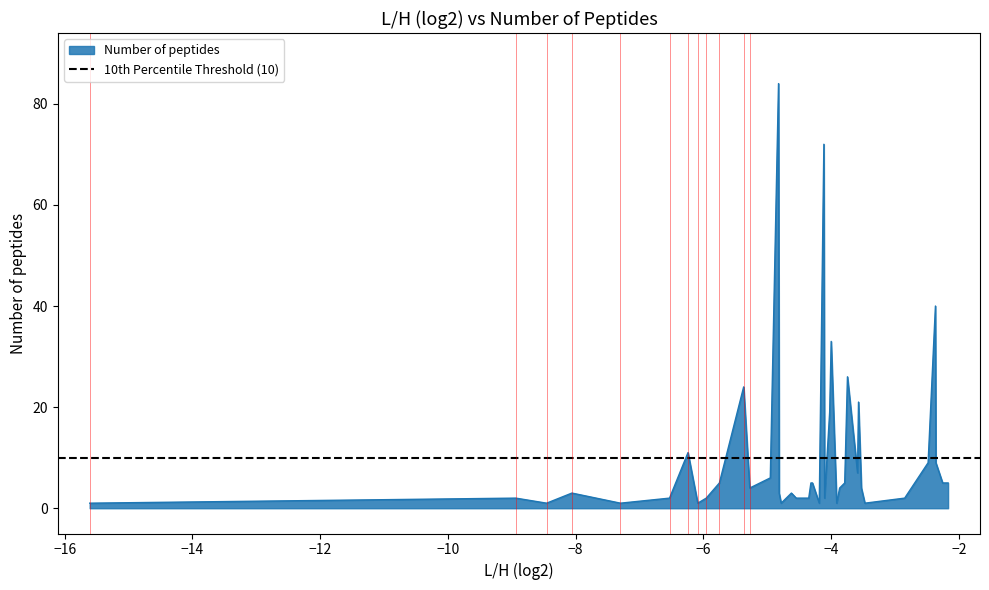

Reading right to left, transcribe all the data shown in this chart.

5	5	9	40	9	2	1	4	21	7	26	5	4	1	33	19	2	72	1	5	5	2	2	3	1	3	84	6	4	24	5	2	1	11	2	1	3	1	2	1